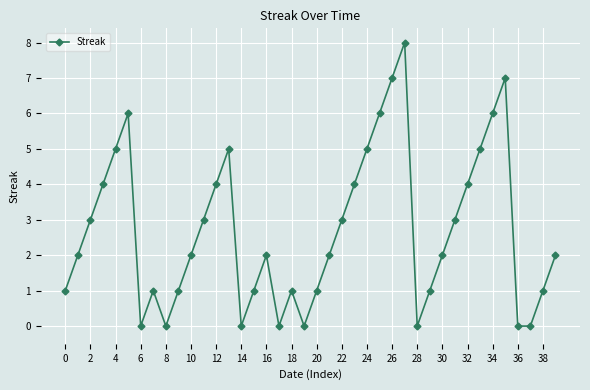

What is the value of the 32nd point from the left?

3